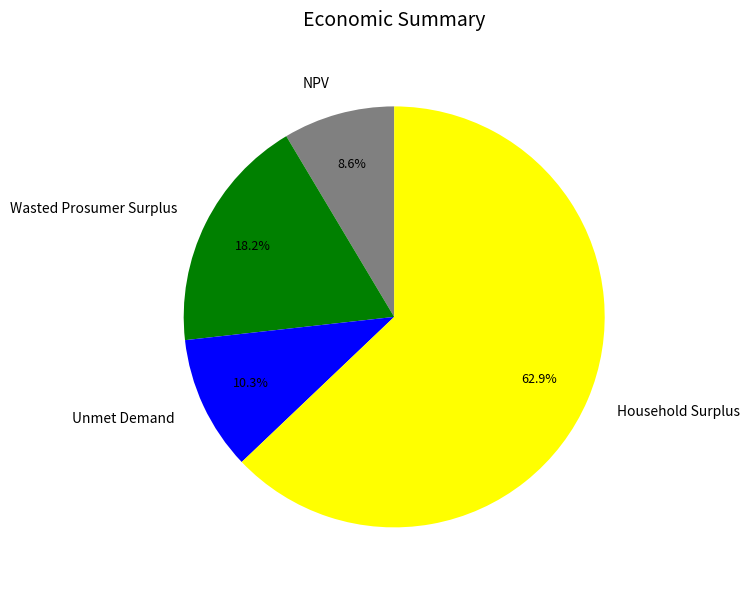

What is the ratio of the value at Household Surplus to the value at Wasted Prosumer Surplus?

3.5